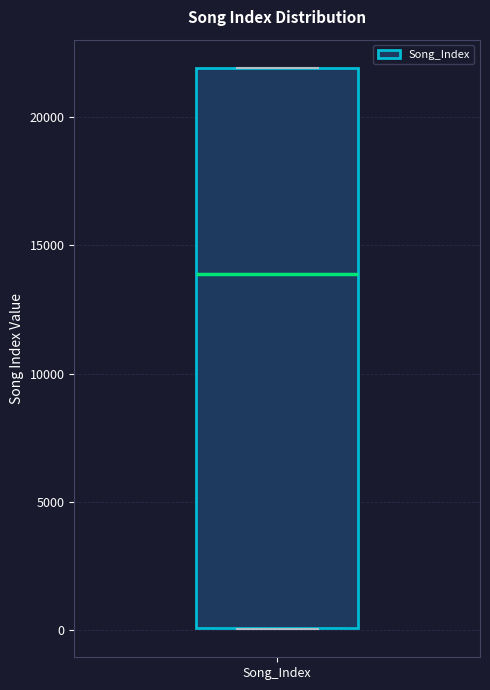

Transcribe this box plot: give where the median line is, the range the box spans, and where the two whiskers end, as read against the y-axis. The values are not printed on the chart, so give them approximately, as read against the axis.

median 14000, box 0 to 22000, whiskers 0 to 22000